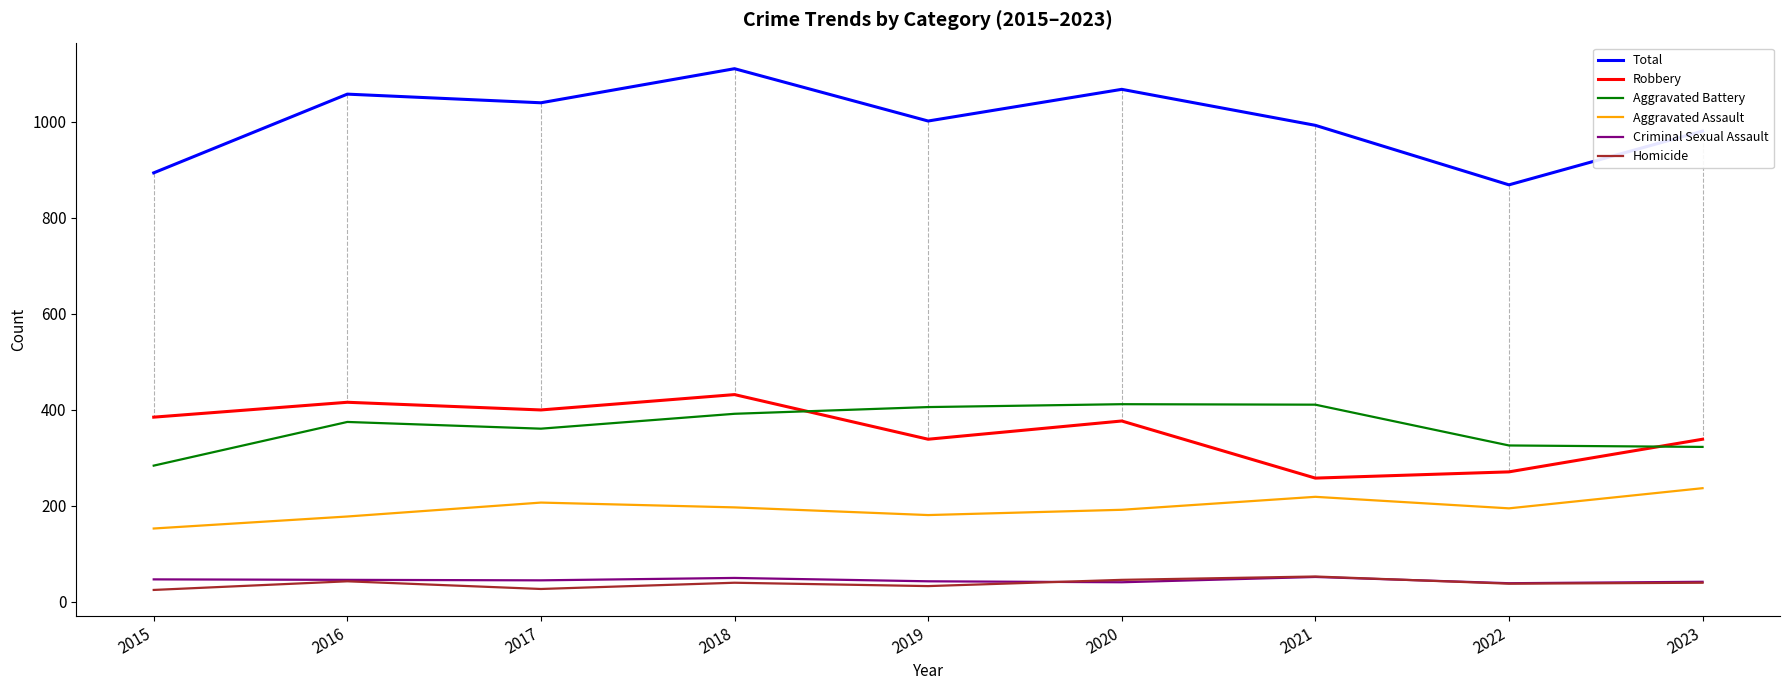

What is the minimum value for Robbery?

258